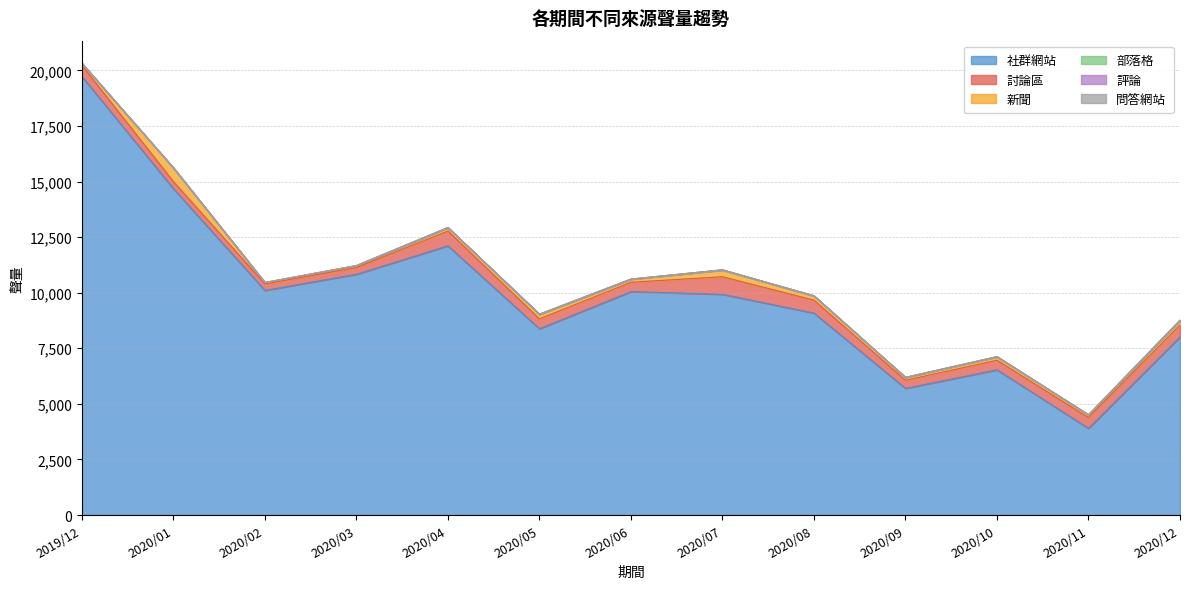

Is it true that 部落格 equals 12 at 2020/10?

True